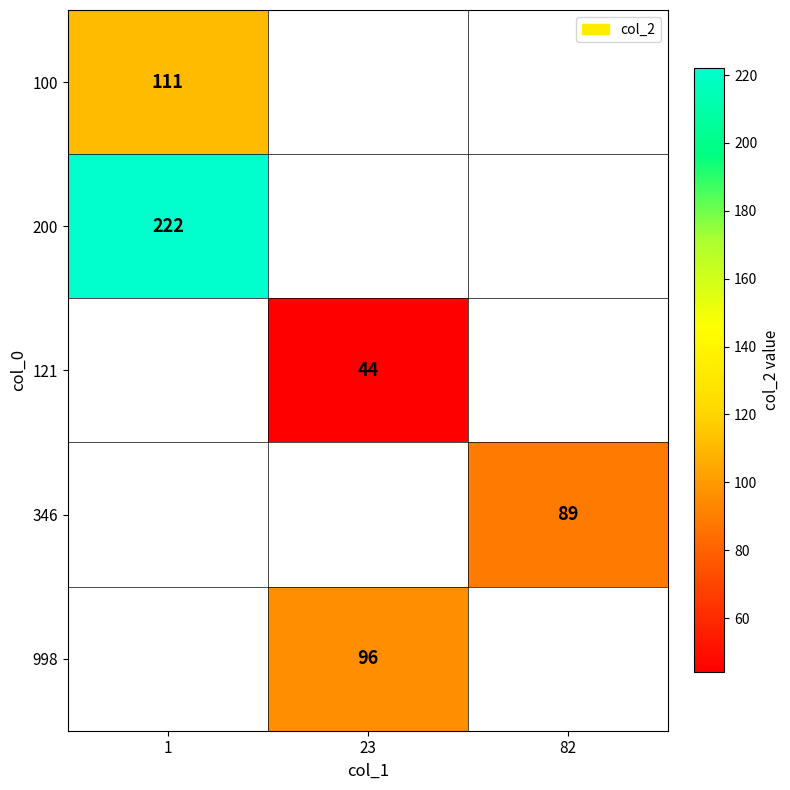

Is it true that 100 equals 73 at 1?

False